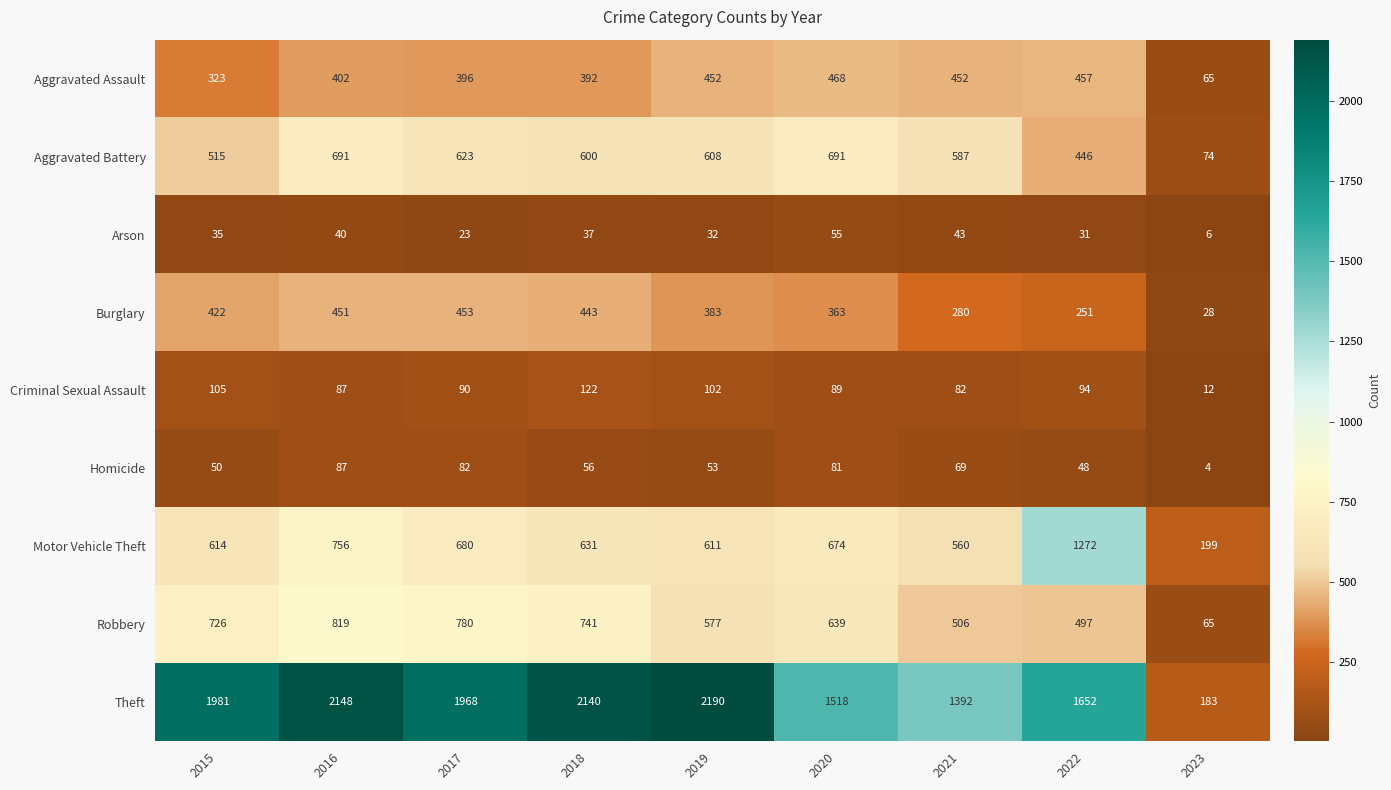

At how many categories does at least one series exceed 1376?

8